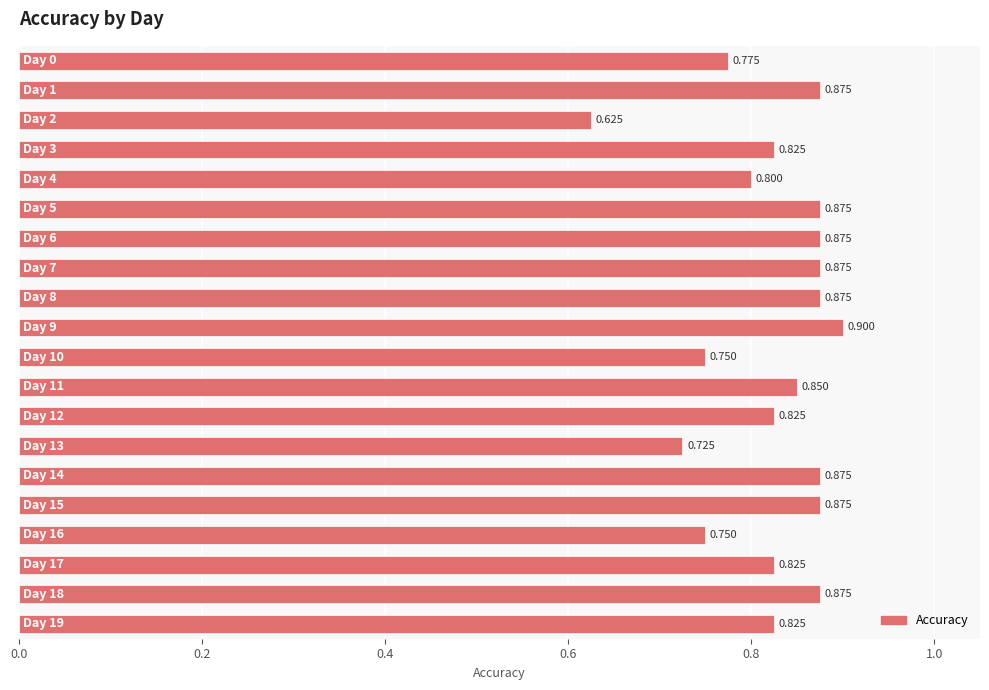

How many data points does each series have?

20